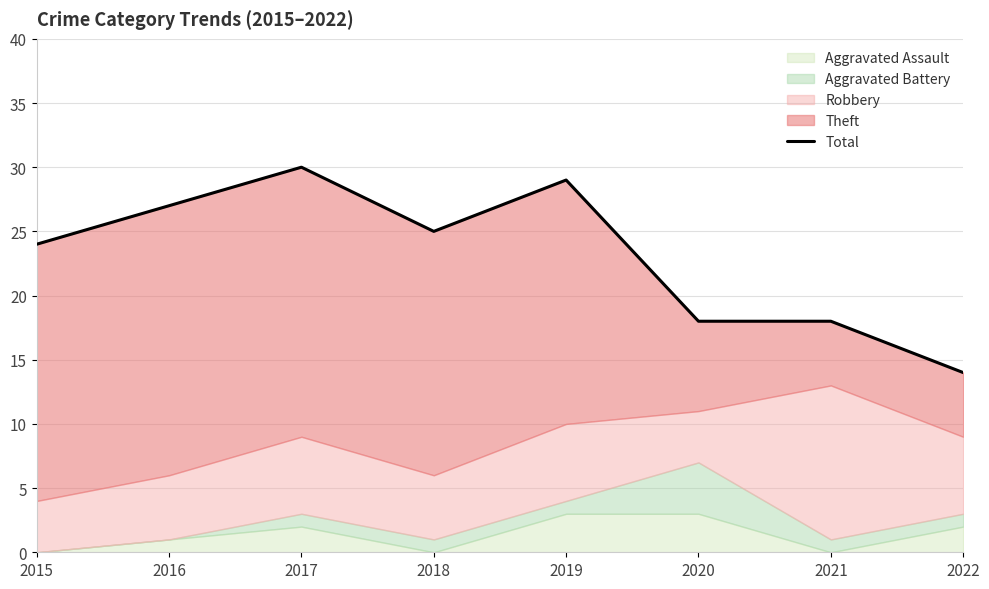

At which category does the chart reach its peak across all series?

2017